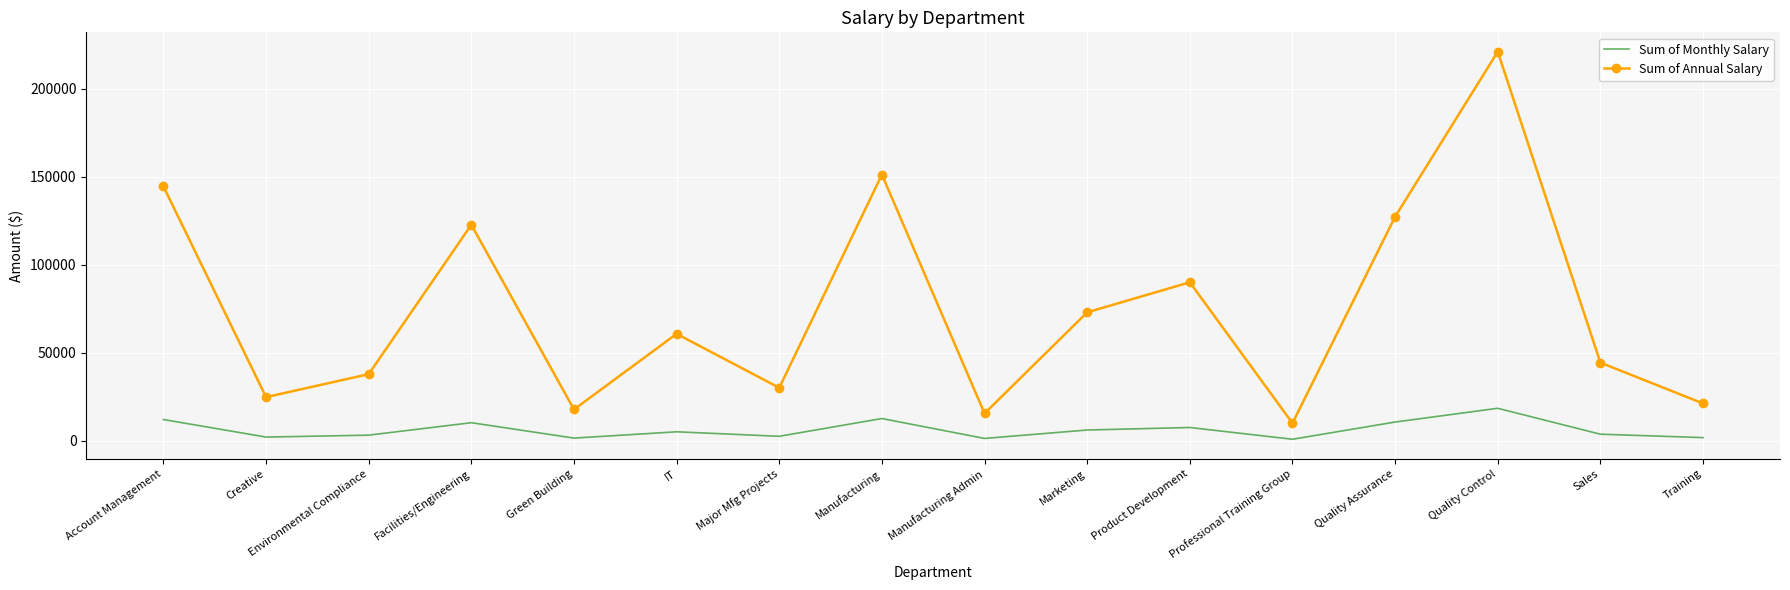

True or false: Sum of Annual Salary and Sum of Monthly Salary intersect in this chart.

False